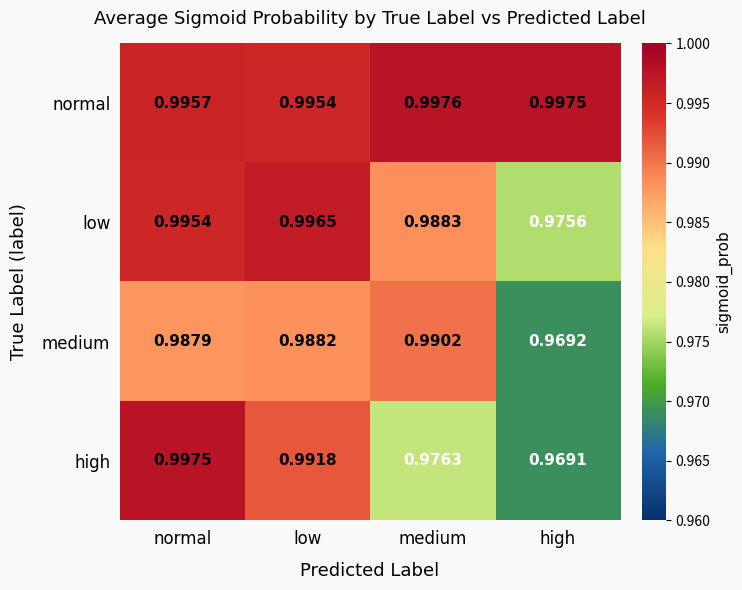

What is the total value across all series at low?

4.0